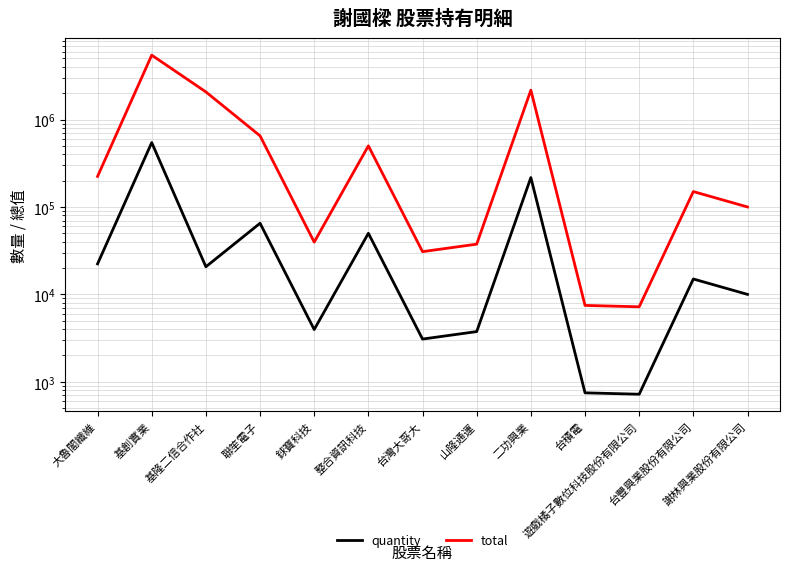

What is the difference between the maximum and minimum values in the total series?

5444710